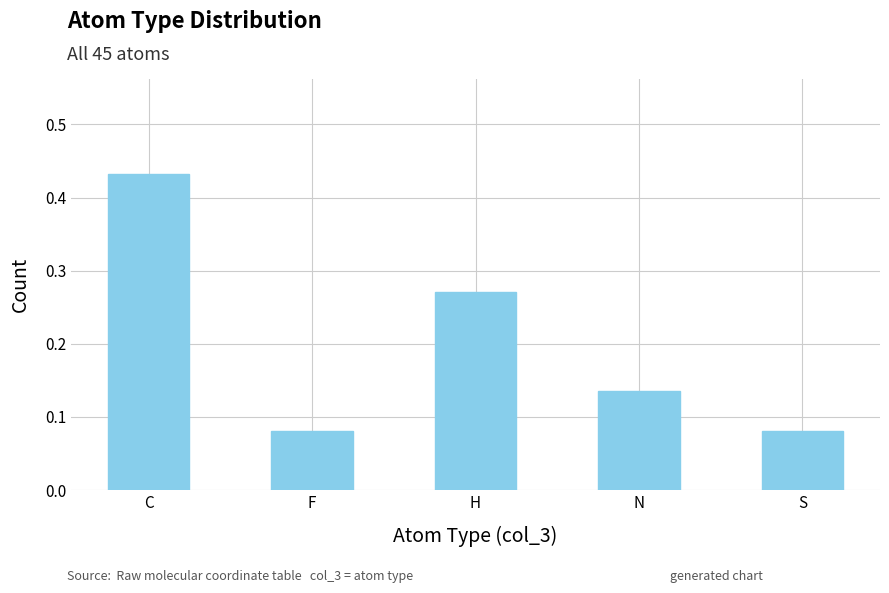

What position from the left is F?

2